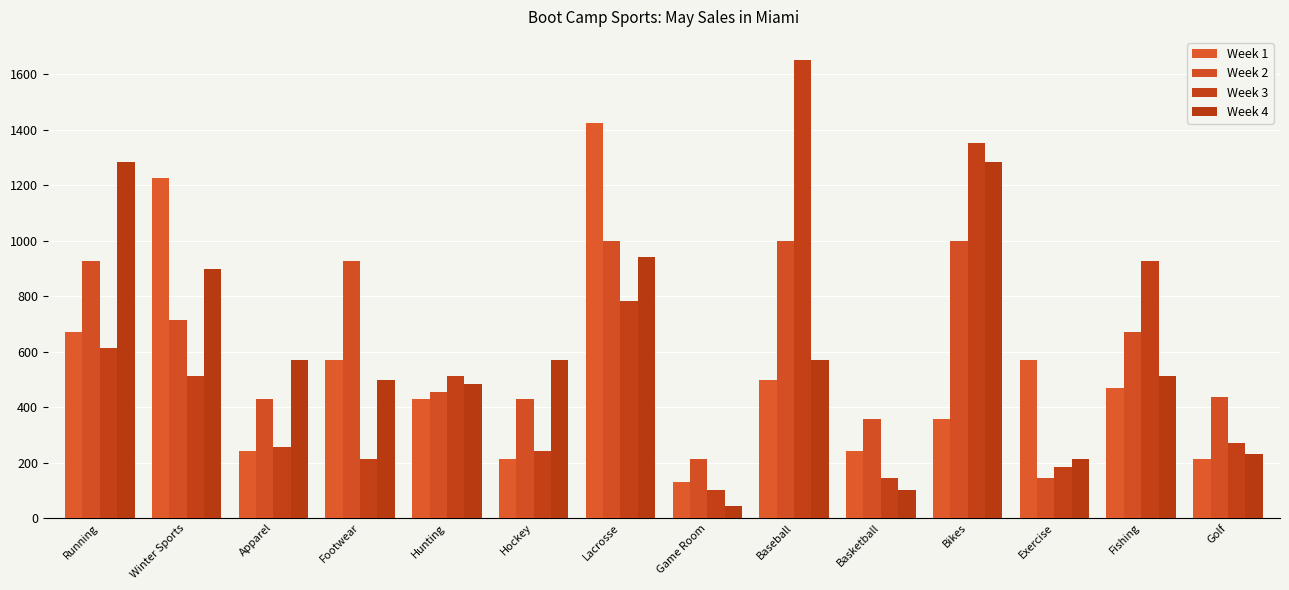

How many data points does each series have?

14